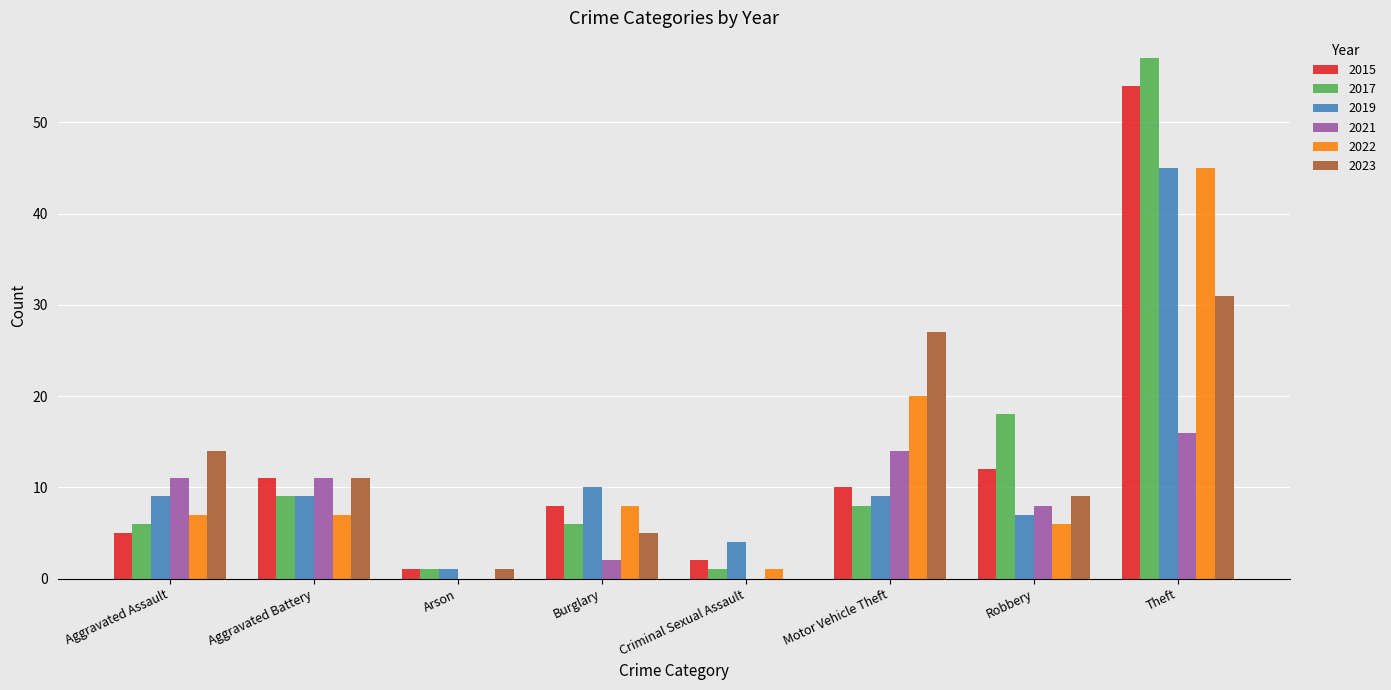

What is the average value of the 2021 series?

8